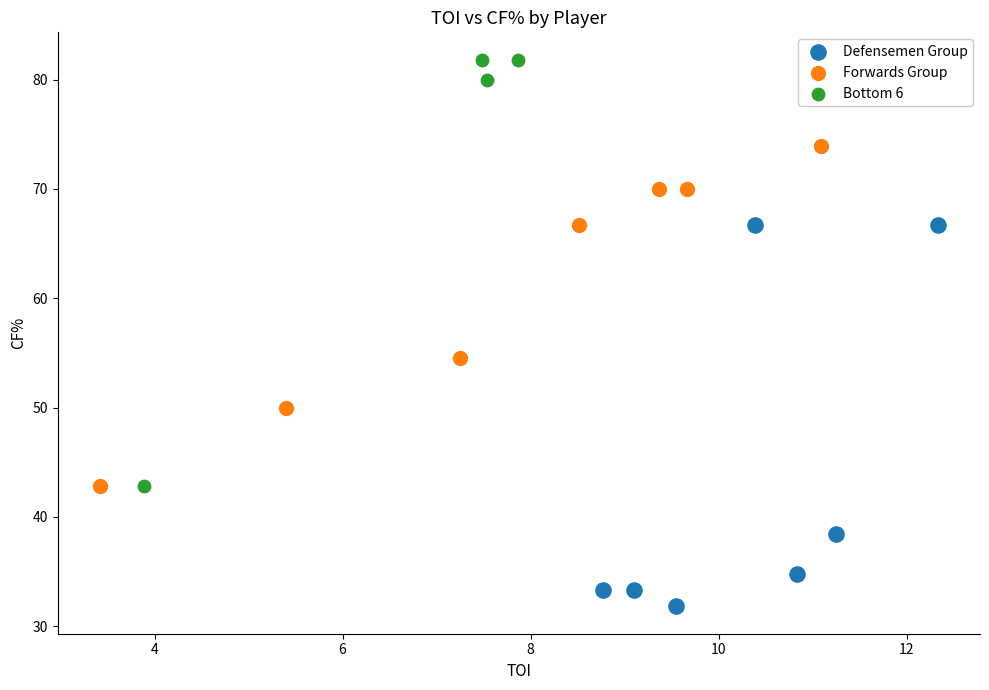

Which series contains the highest Y value?

Bottom 6